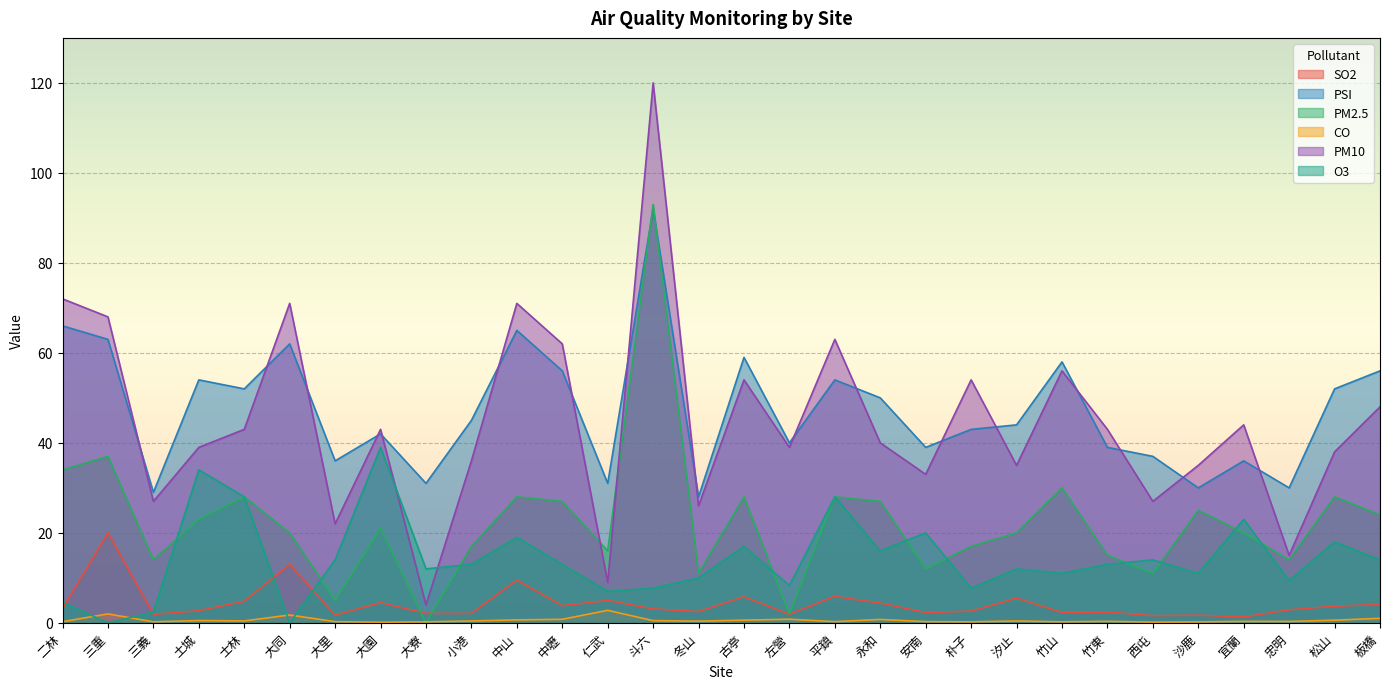

Which category has the highest value across all series?

斗六